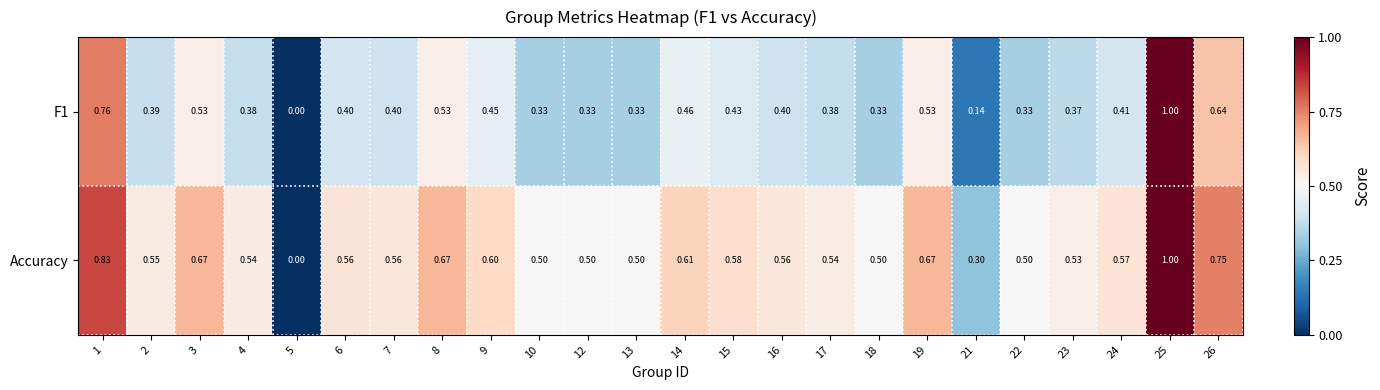

Which label corresponds to the smallest value in the chart?

5